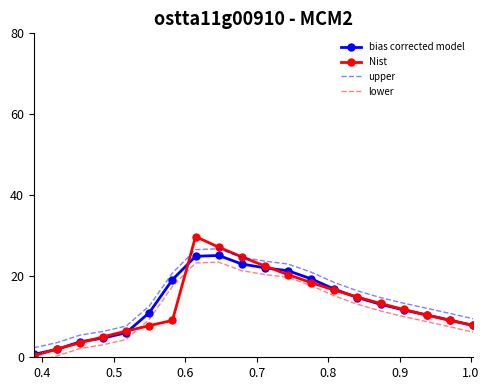

What is the lowest value of the upper series?

2.4